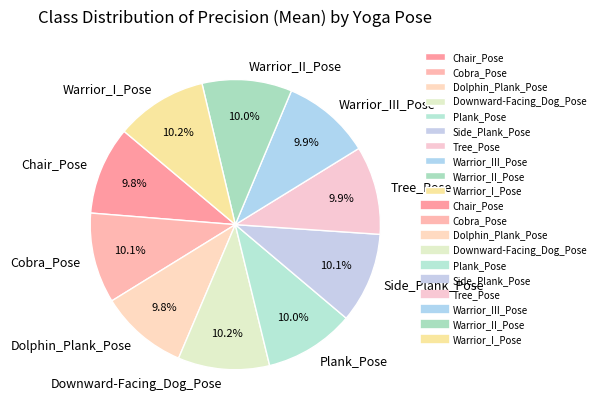

How many segments does this pie chart have?

10